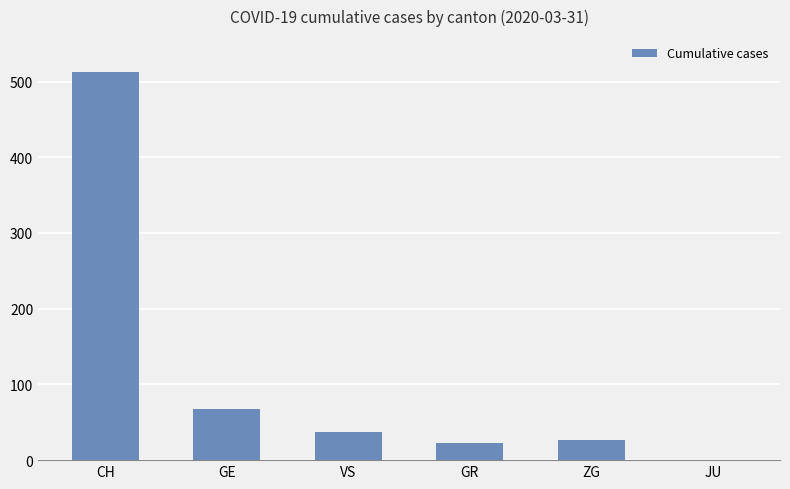

What is the greatest value displayed?

513